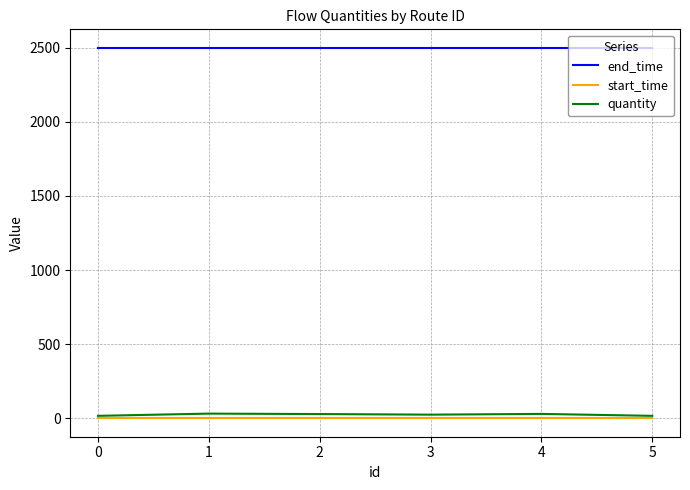

What is the maximum value shown in the chart?

2500